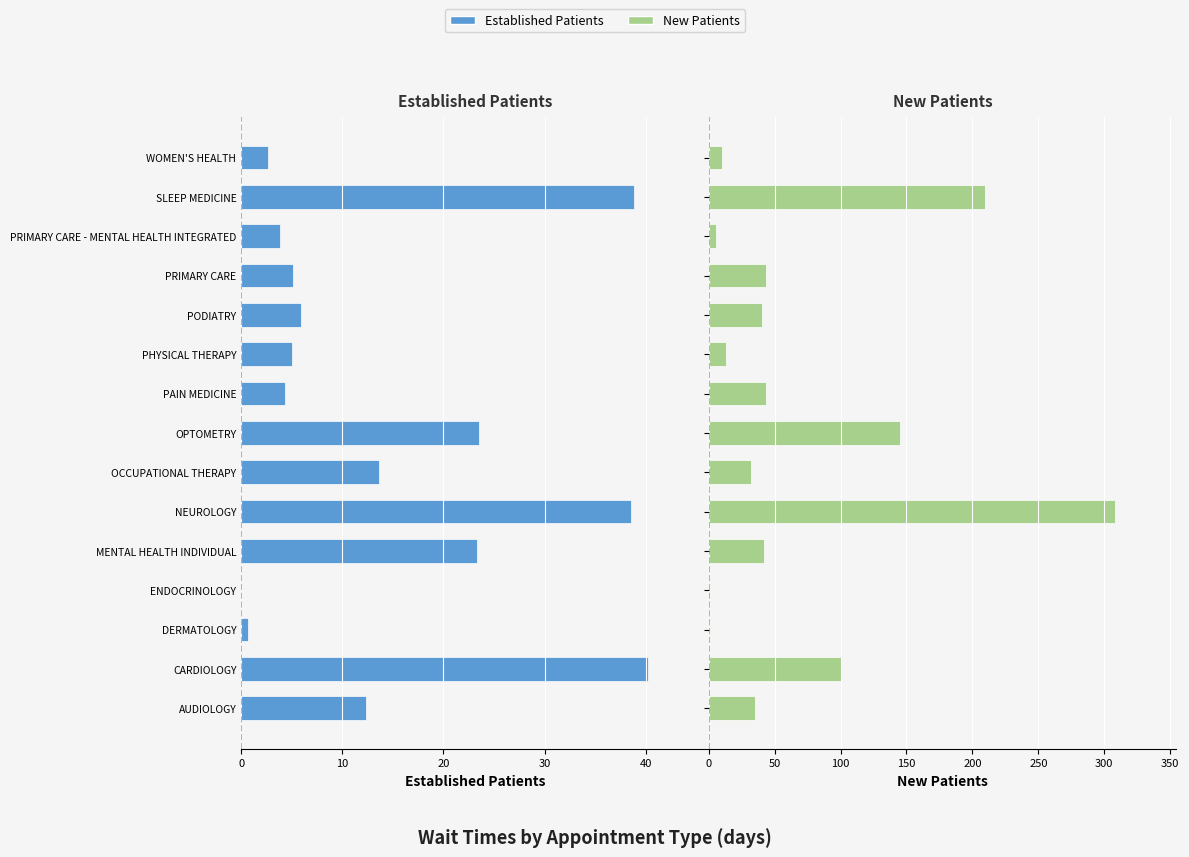

What is the spread (max minus min) of values at CARDIOLOGY?

59.8